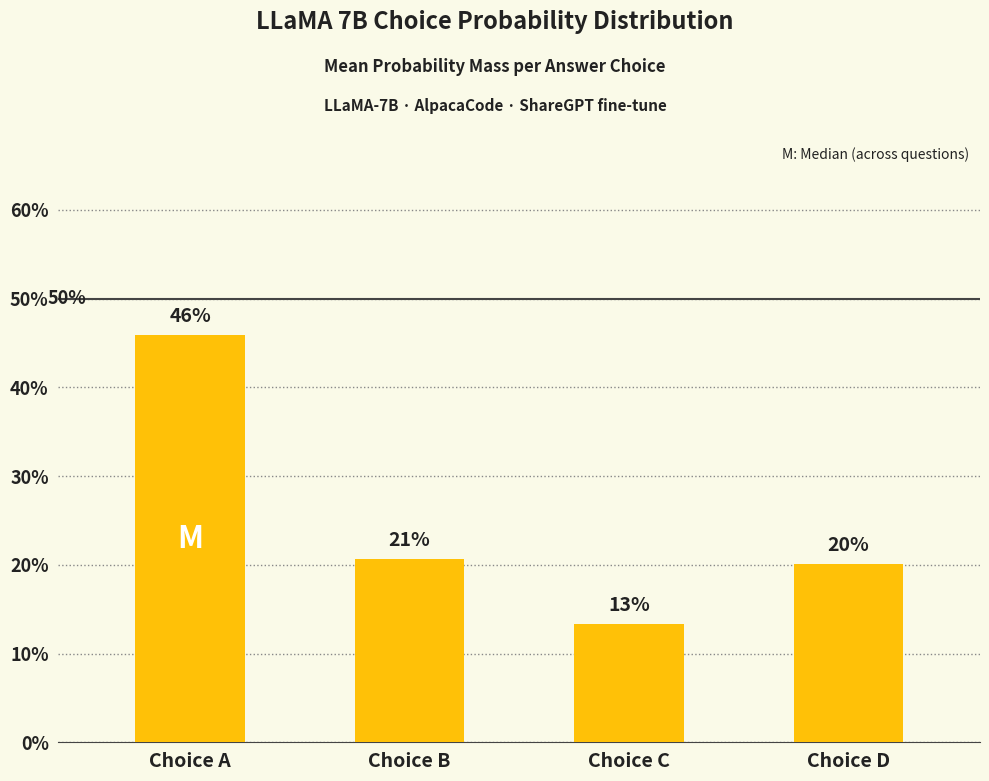

Are the bars horizontal?

No